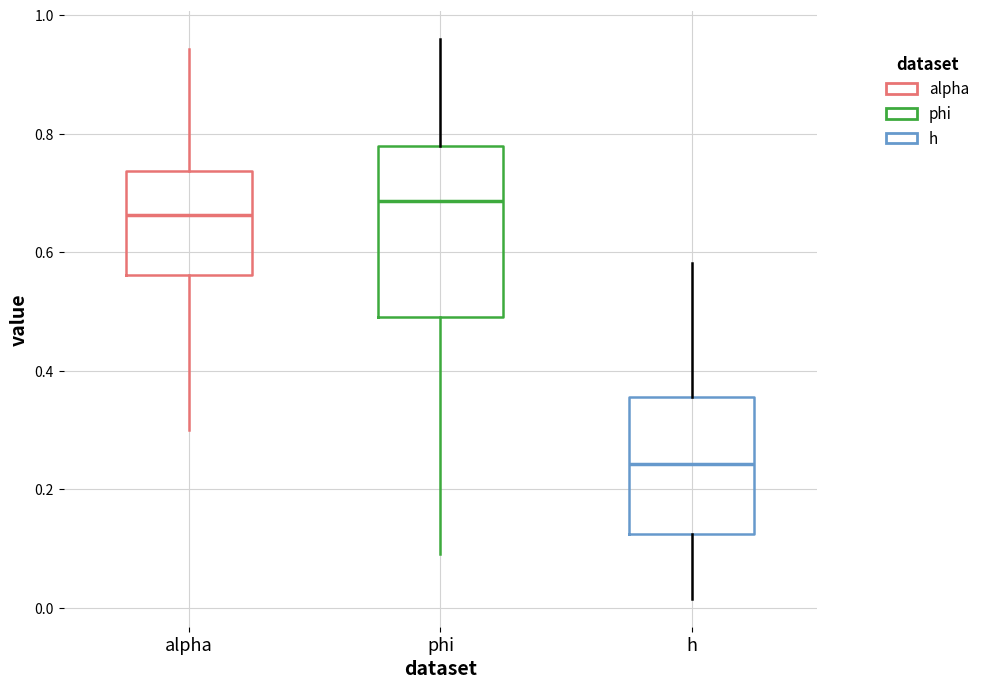

Comparing the boxes themselves (not the whiskers), which one is the tallest?

phi